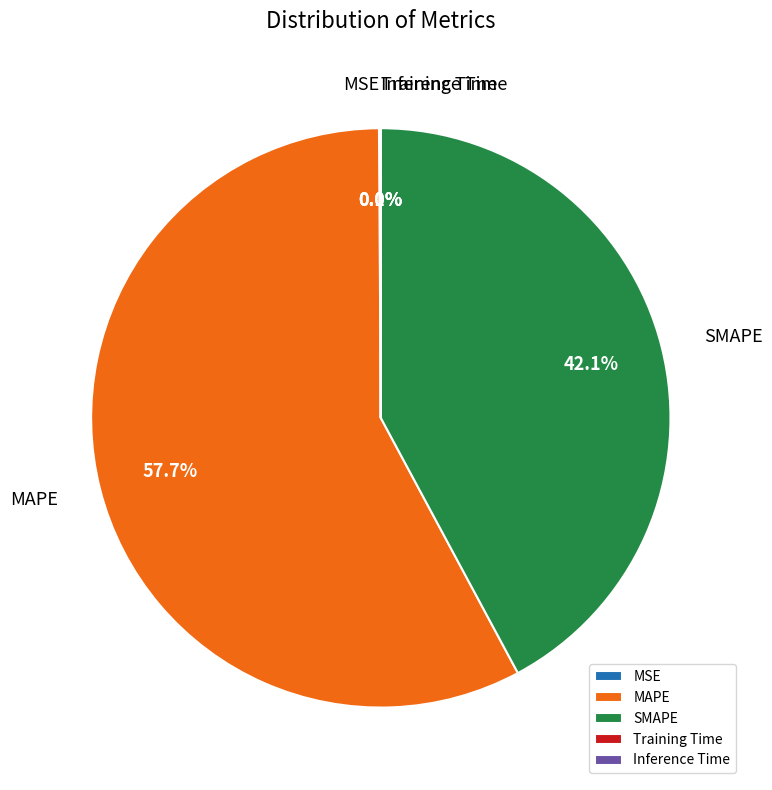

Which slice is the largest?

MAPE